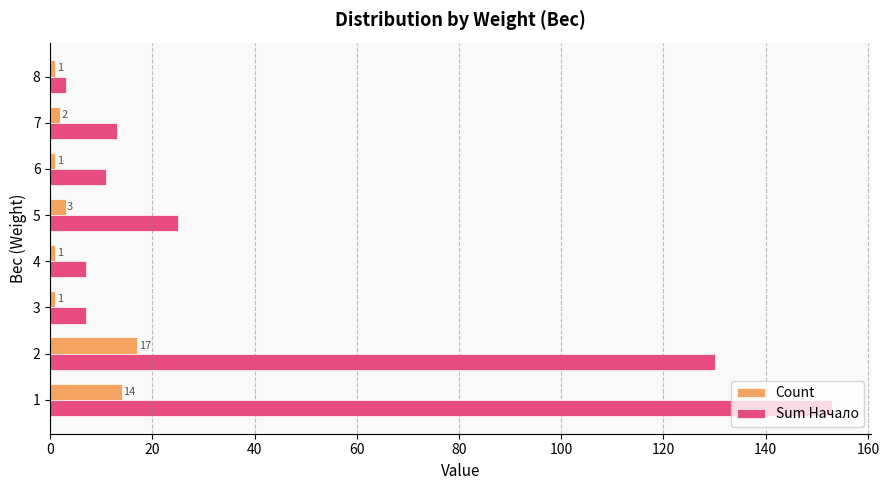

What is the sum of all Sum Начало values?

349